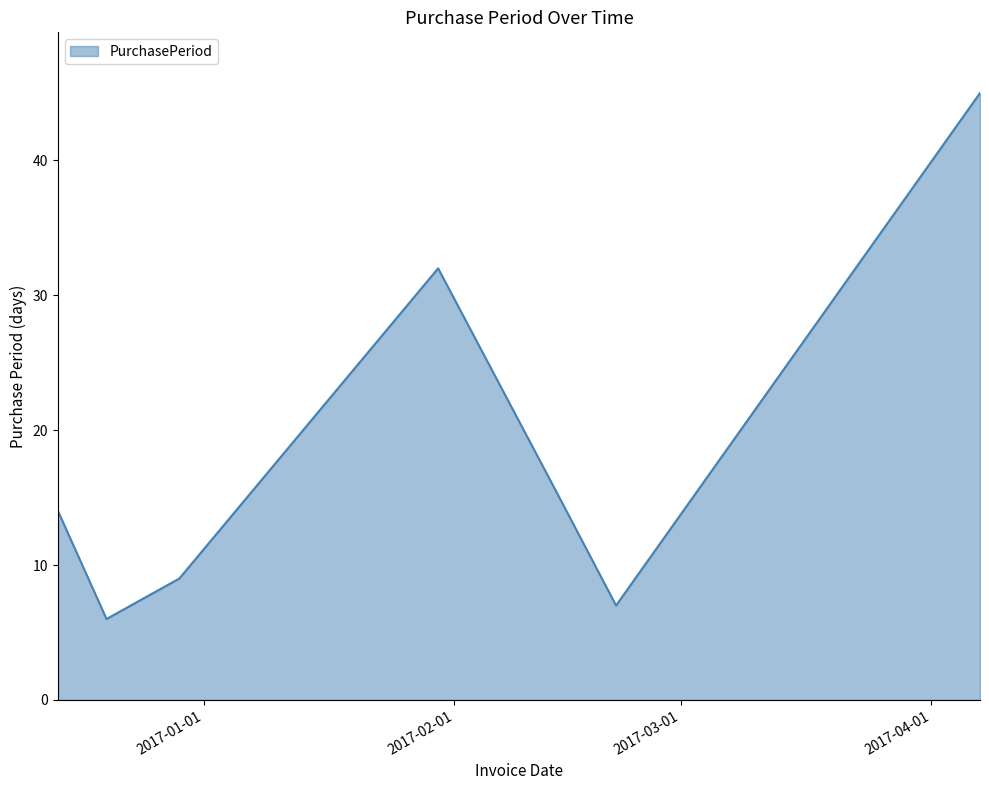

How many interior local peaks (higher than both neighbors) does the data have?

1